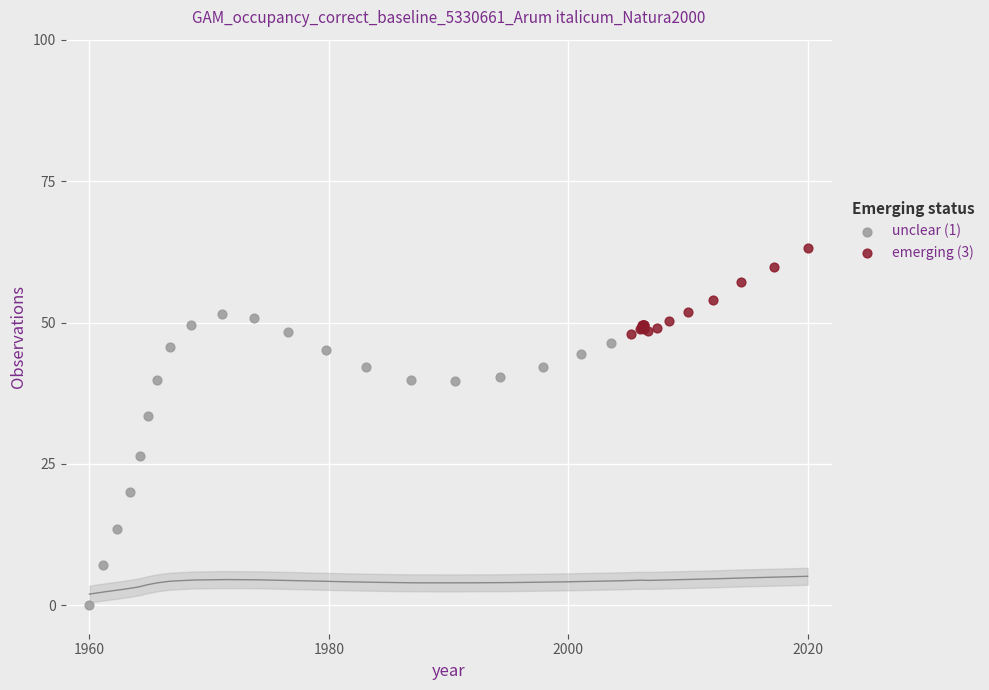

Which series has the widest spread of Y values?

unclear (1)